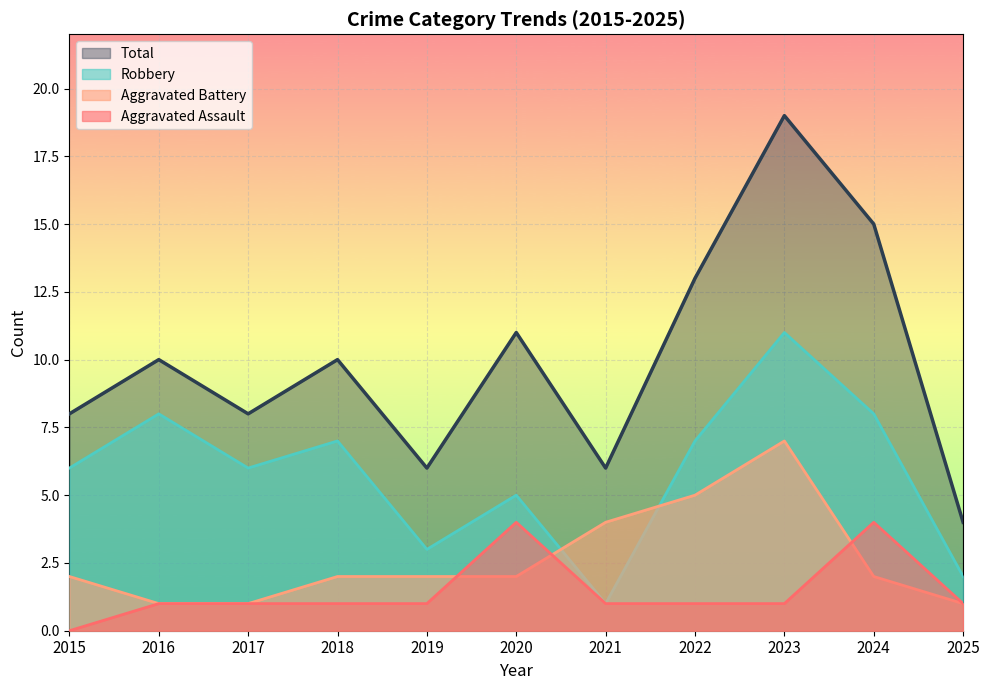

What is the difference between the highest and lowest values at 2024?

13